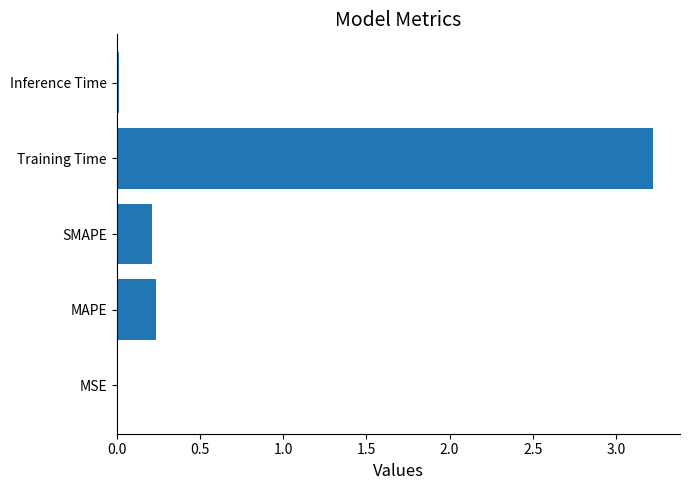

What is the sum of all values?

3.7